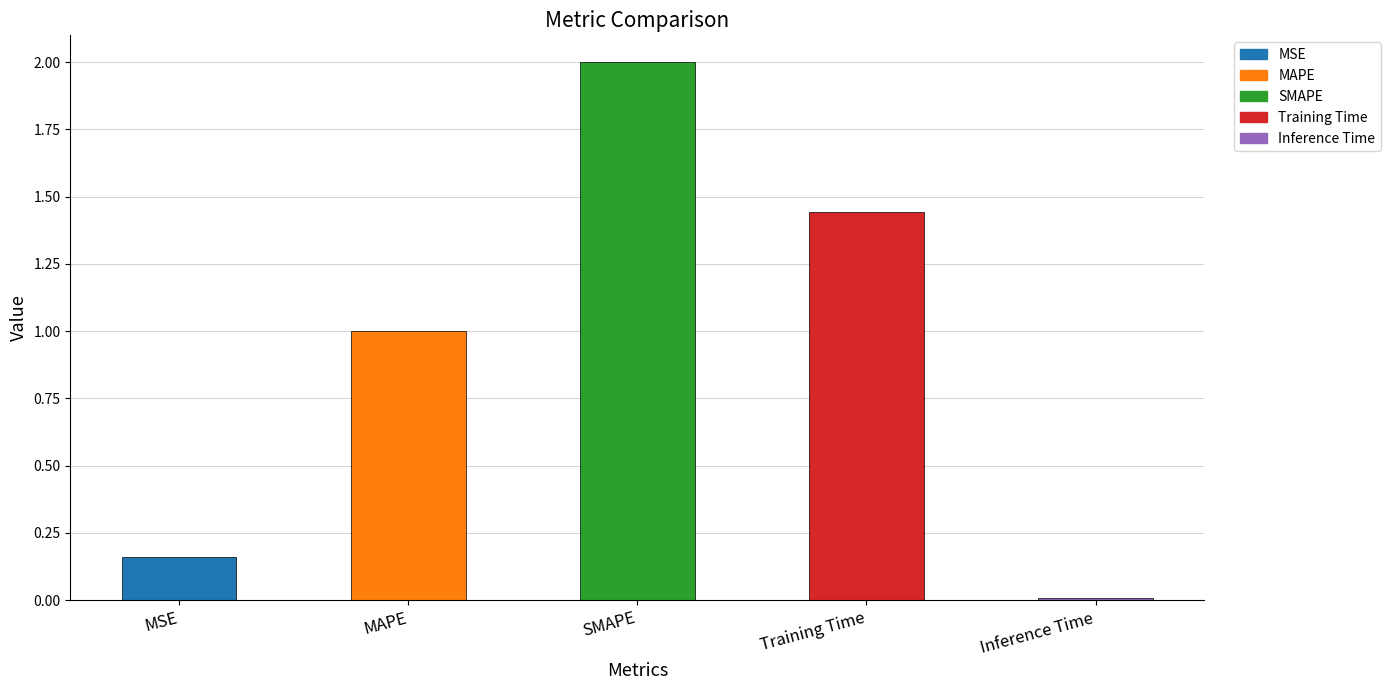

Rank the categories by value from lowest to highest.

Inference Time, MSE, MAPE, Training Time, SMAPE